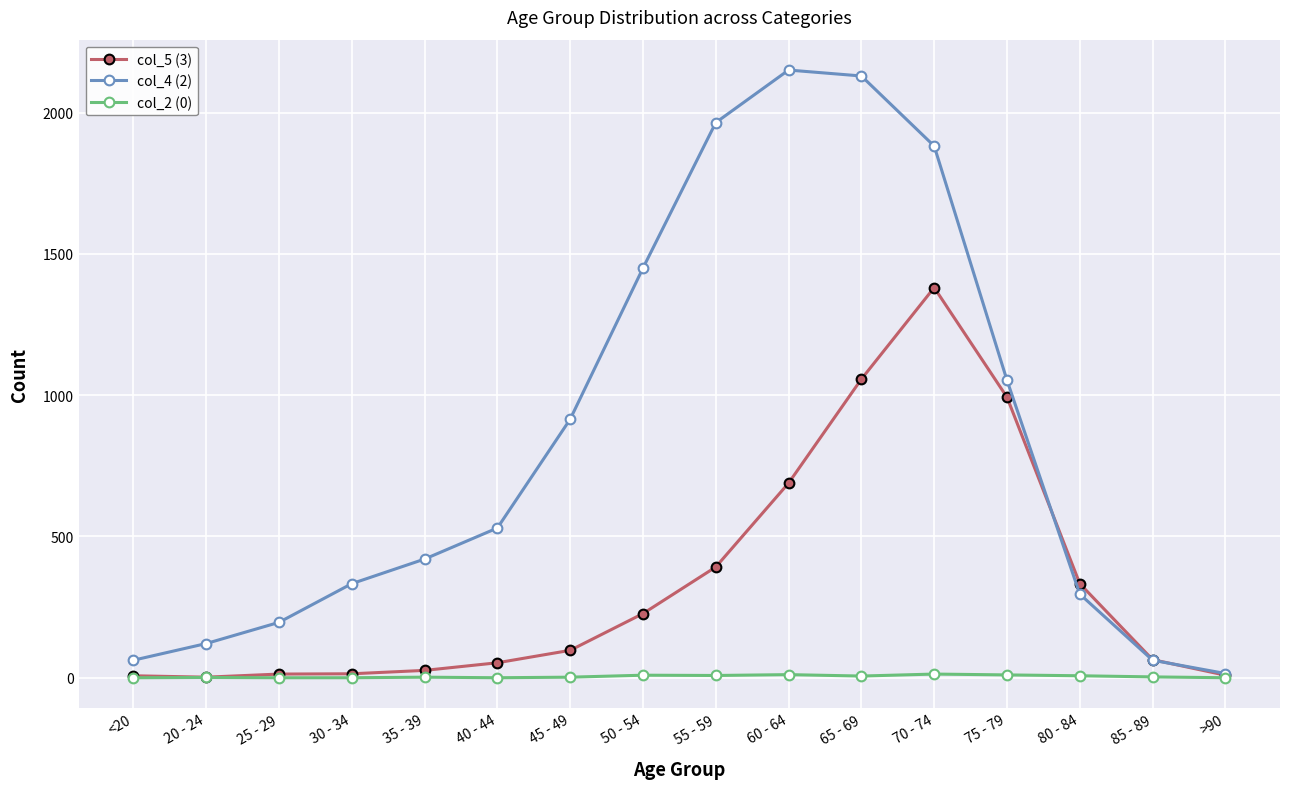

At how many categories does at least one series exceed 765?

7